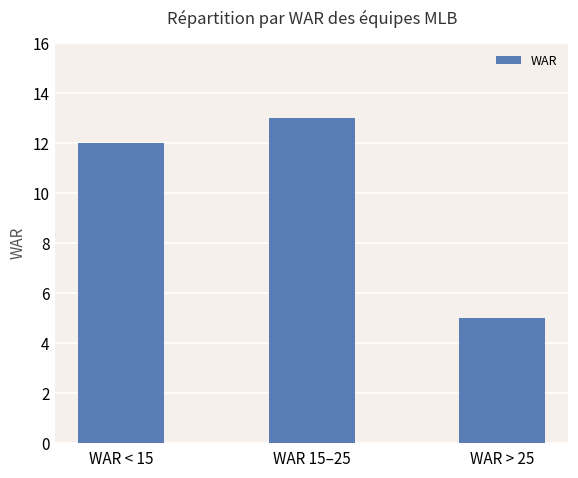

At which category does the chart reach its minimum across all series?

WAR > 25